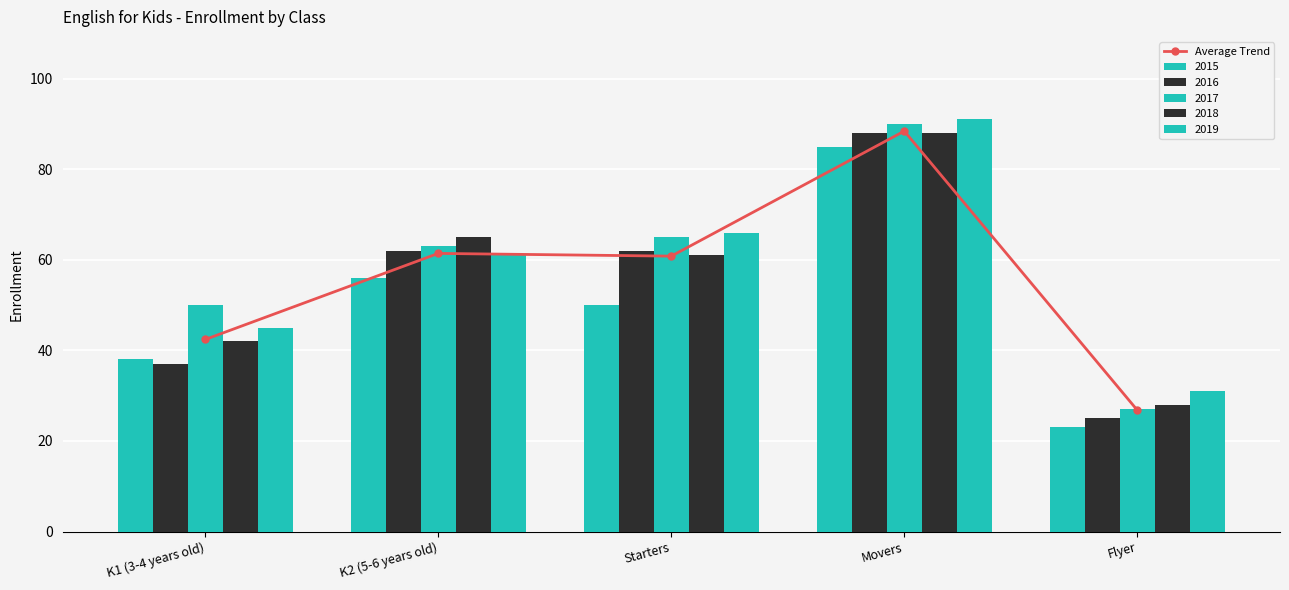

What is the value of the 2nd bar from the left?

61.4